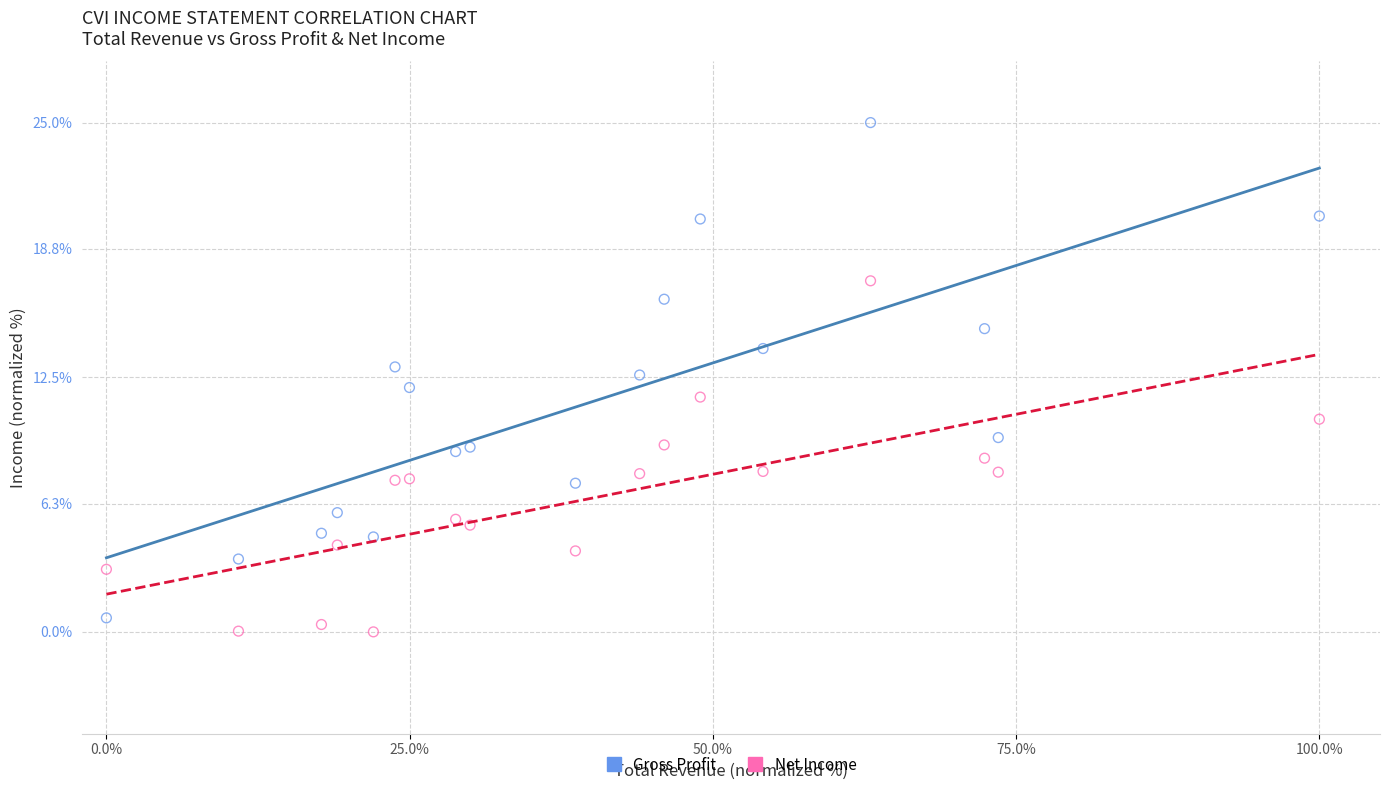

Across all data points, what is the range of Y values (max minus min)?

25.0